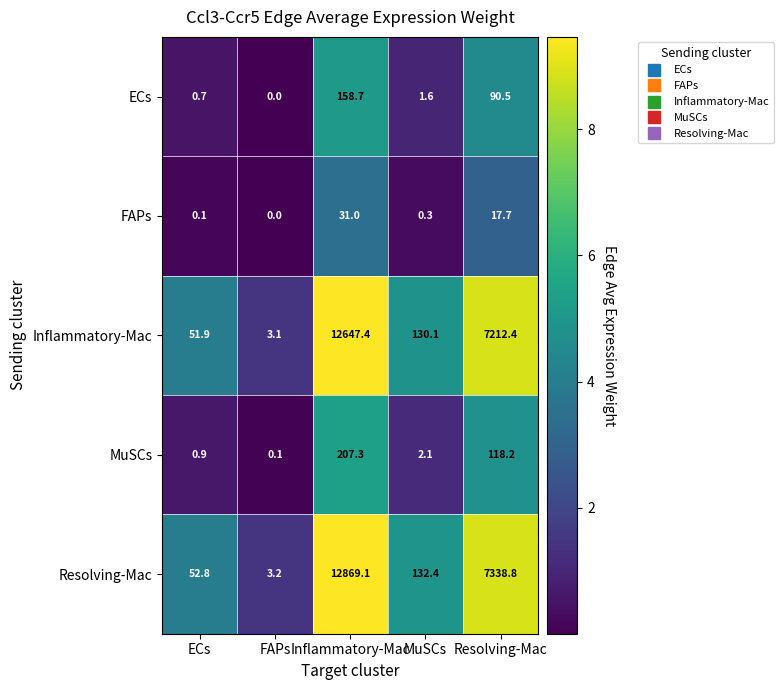

List the series in order of their peak value, highest first.

Resolving-Mac, Inflammatory-Mac, MuSCs, ECs, FAPs